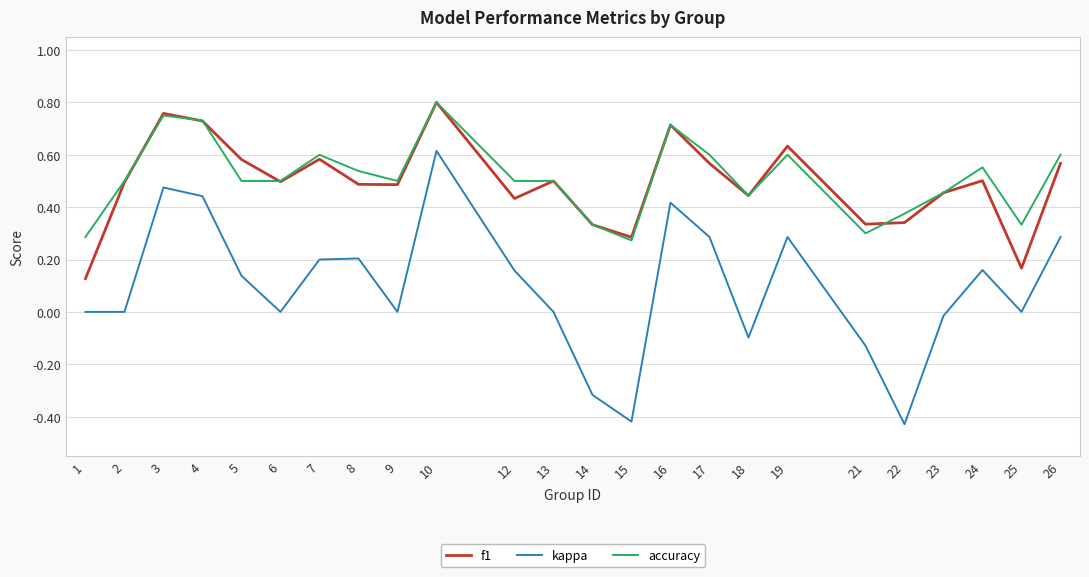

The value of accuracy at 8 is 0.2. True or false?

False